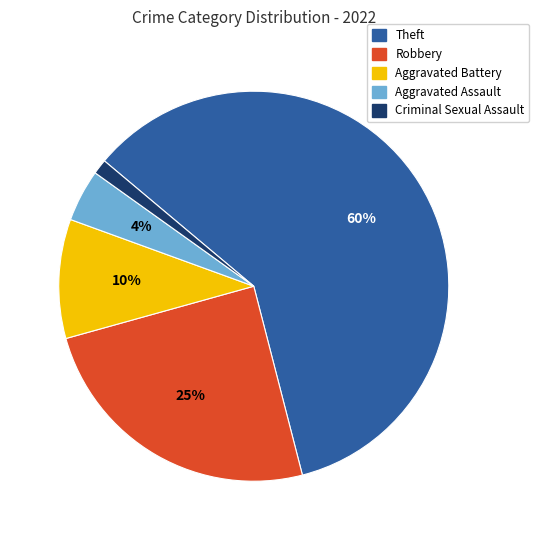

To the nearest percent, what is the average slice percentage?

20%